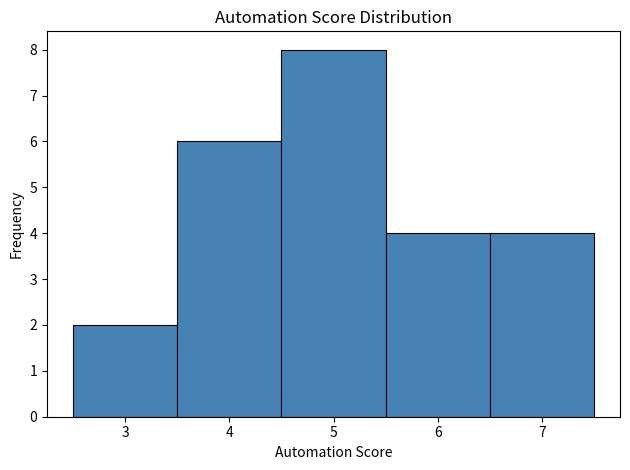

What is the height of the bar covering 2.5 to 3.5 on the x-axis? The values are not printed on the chart, so give them approximately, as read against the axis.

2